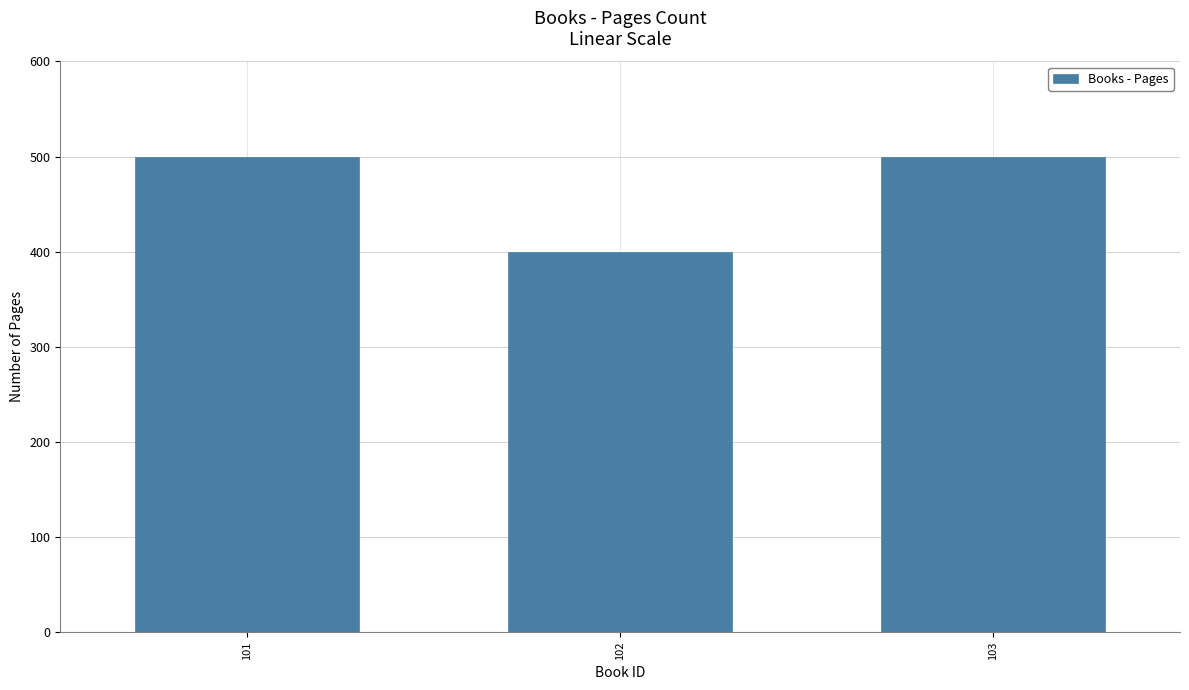

At which category does the chart reach its minimum across all series?

102